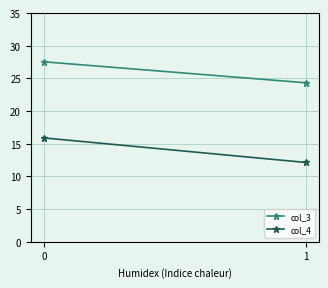

Reading left to right, what are all the values shown in this chart?

col_3: 0=27.6	1=24.3
col_4: 0=15.9	1=12.1